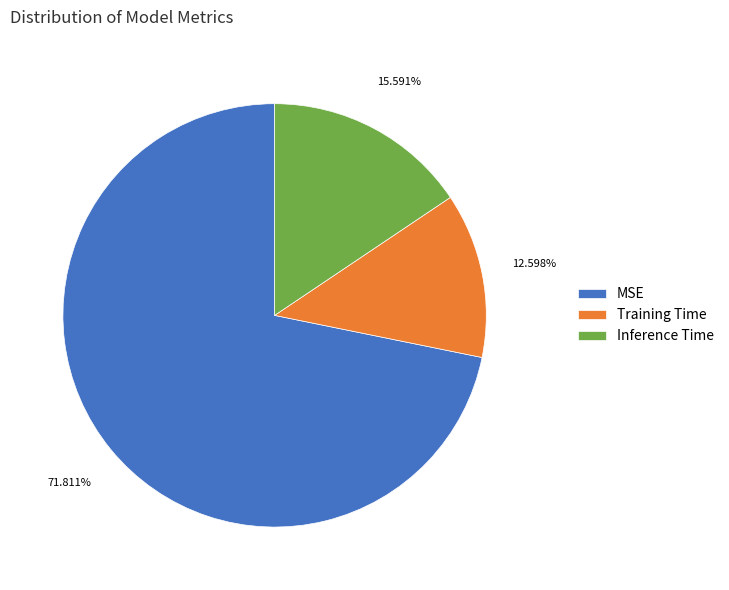

Rank the categories by value from highest to lowest.

MSE, Inference Time, Training Time